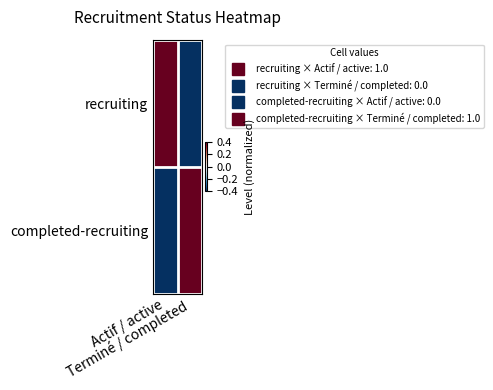

At Actif / active, list the series in order from smallest to largest.

completed-recruiting, recruiting